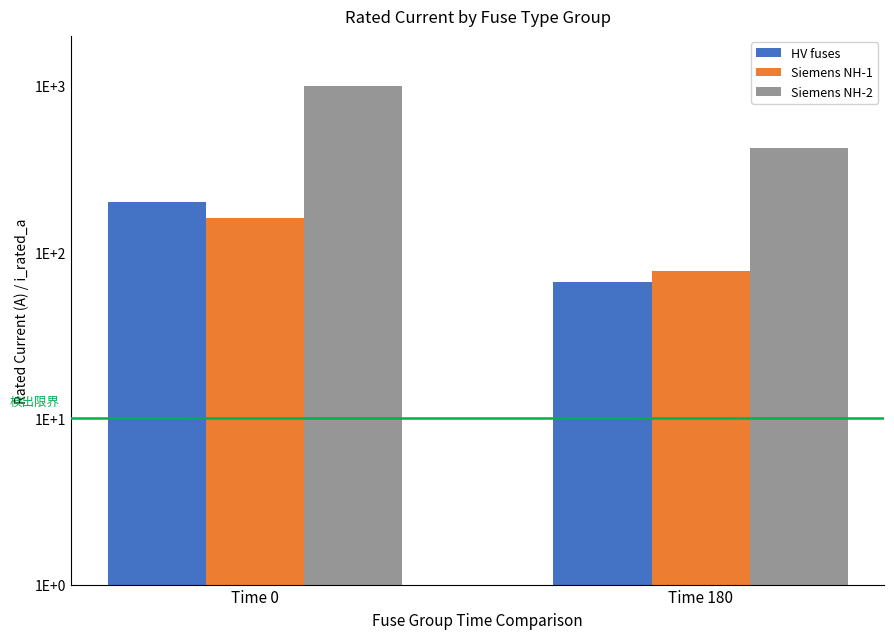

What is the maximum value shown in the chart?

1000.0